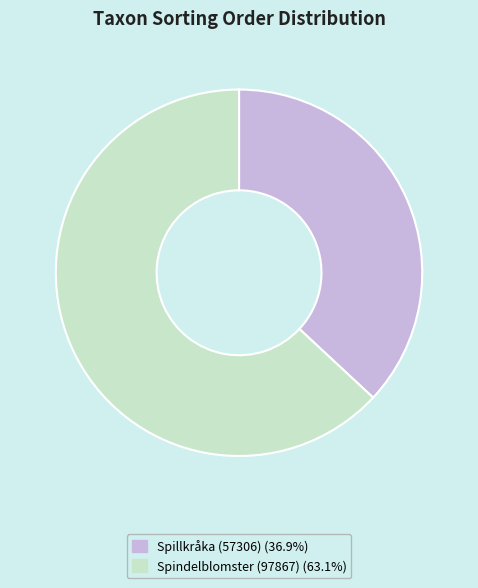

Is there any slice that represents more than half of the pie?

Yes